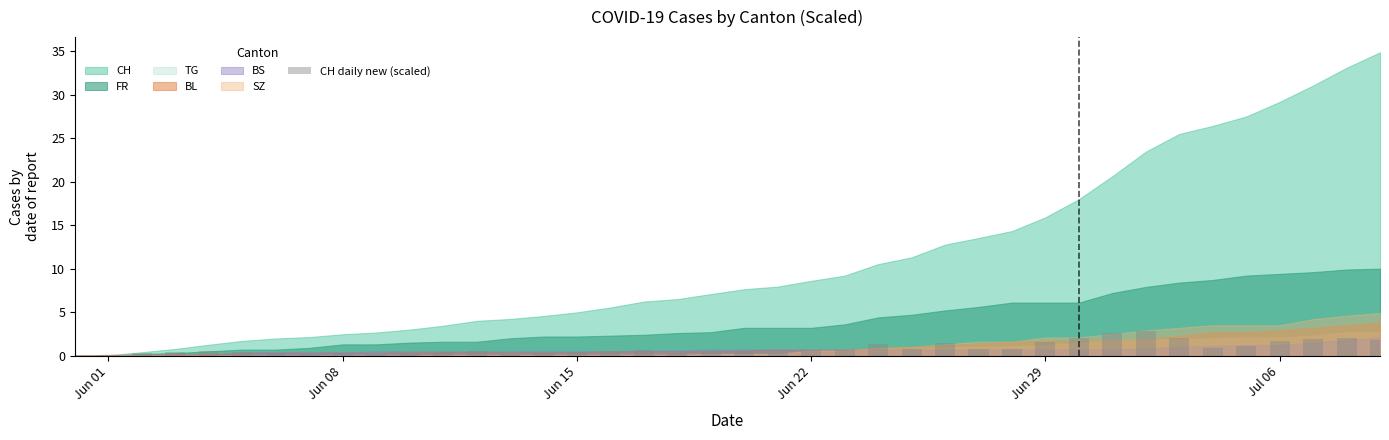

Count the number of categories in the chart.

40